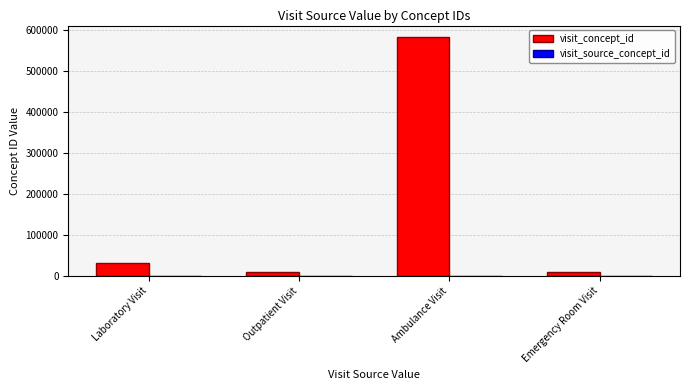

Where is the data nearest to the value 295340?

Laboratory Visit